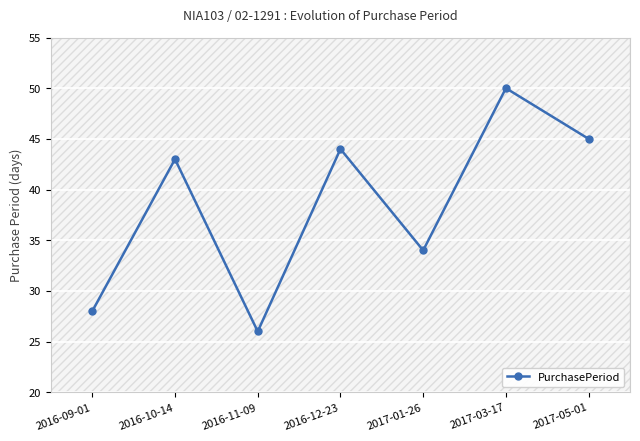

How many categories are shown in the chart?

7